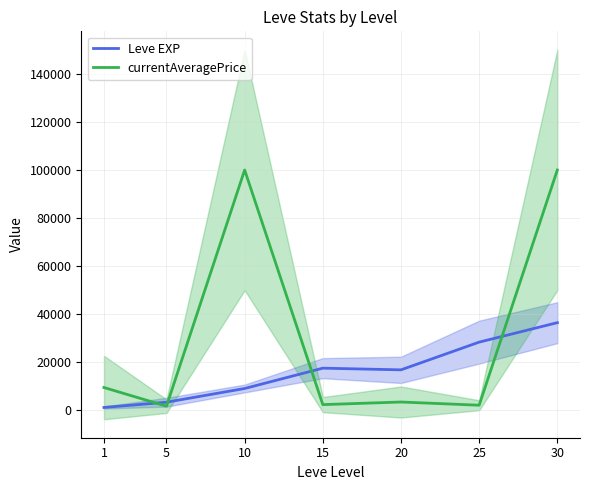

Reading left to right, transcribe all the data shown in this chart.

Leve EXP: 1213.3	3405.0	9106.7	17563.3	16865.0	28393.3	36492.5
currentAveragePrice: 9518.5	1741.8	100000.0	2398.3	3485.2	2149.7	100000.0